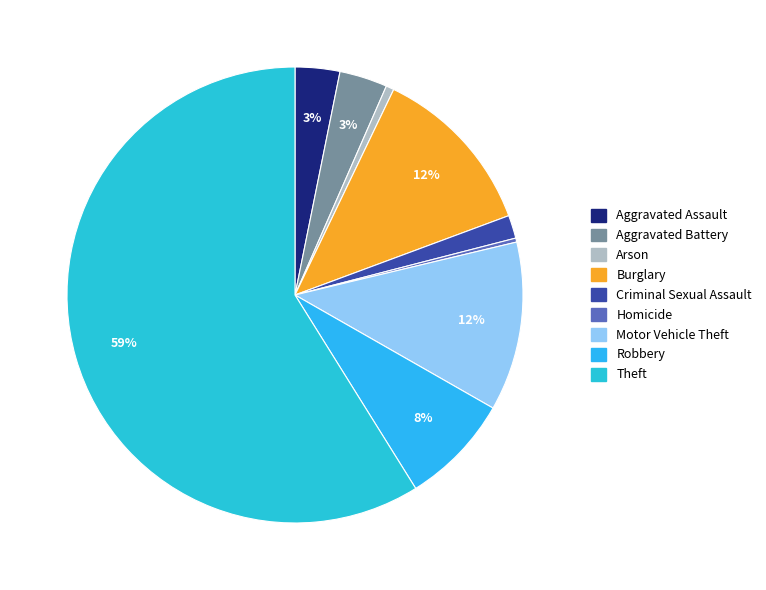

Combined, what portion of the pie is Arson and Homicide?

0.8%